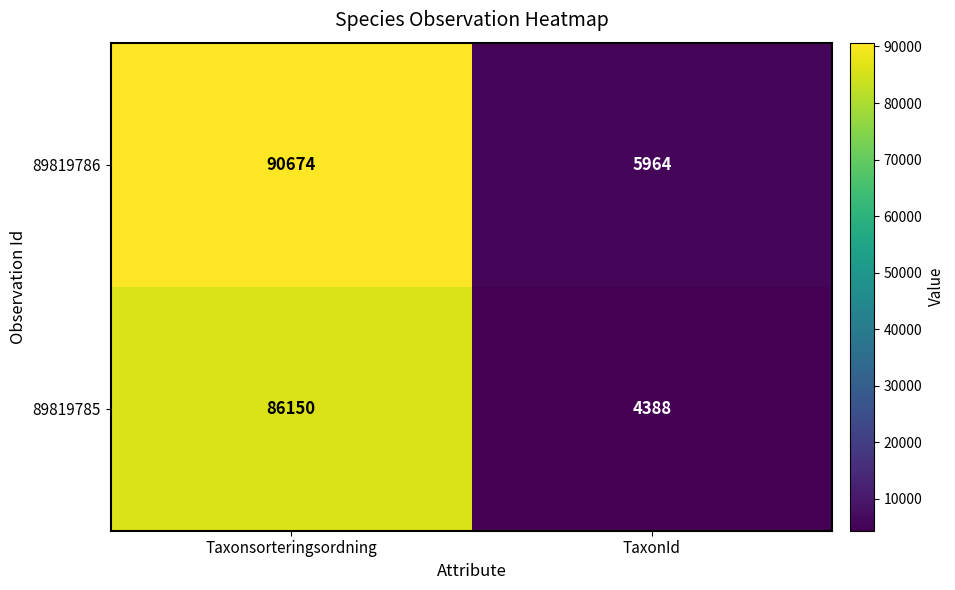

The 89819786 series shows 90674 at Taxonsorteringsordning. True or false?

True